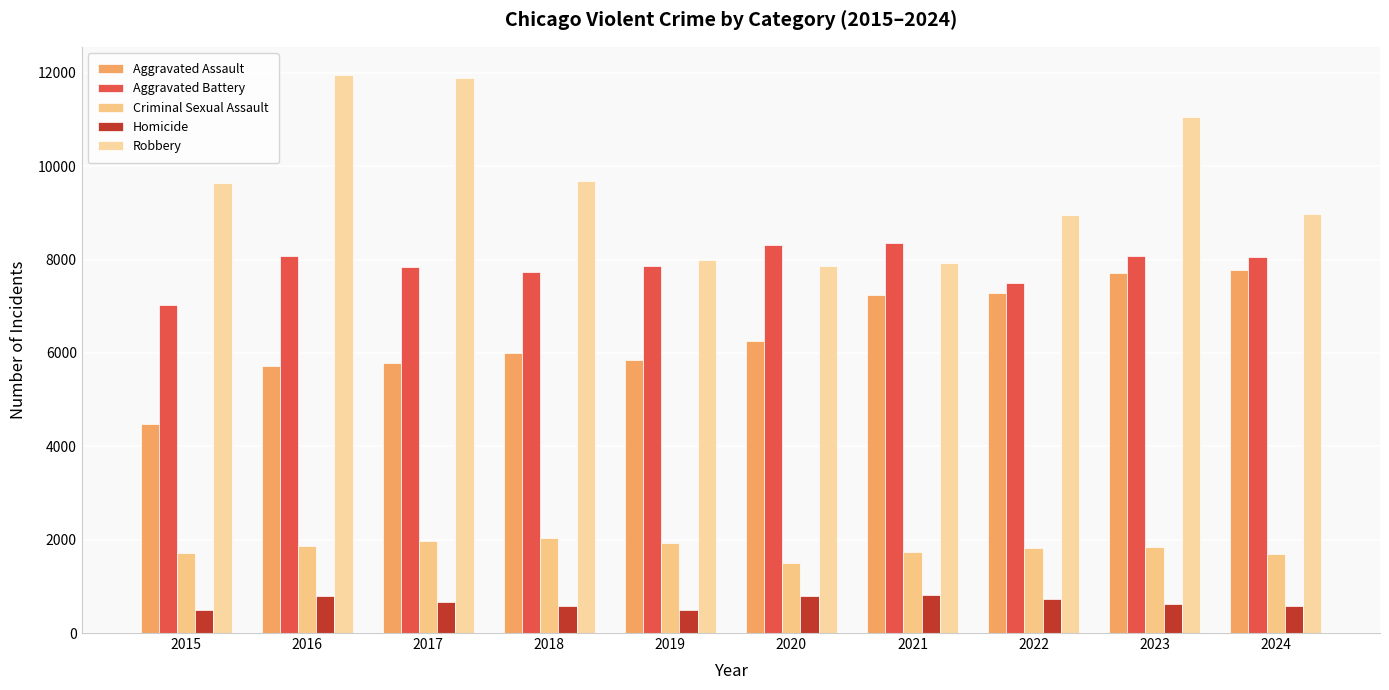

Is it true that Aggravated Assault equals 4866 at 2021?

False